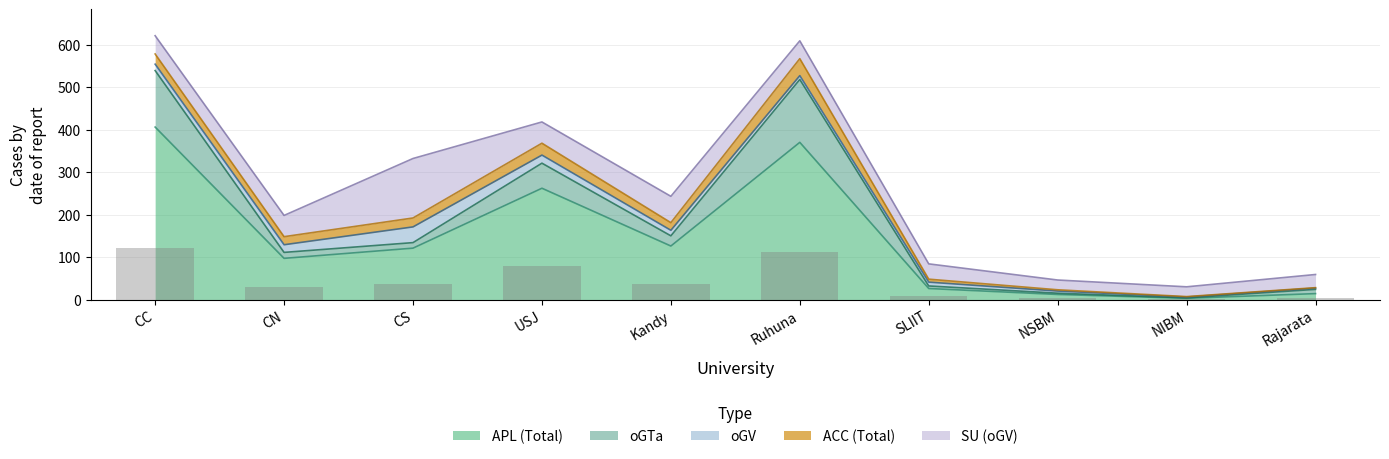

What is the difference between the maximum and second lowest values in the SU (oGV) series?

117